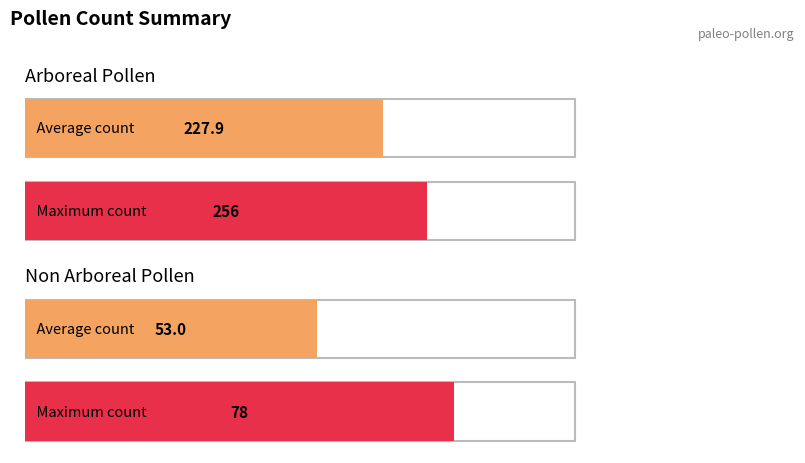

The Quercus subgen Lepidobalanus series shows 45 at 540. True or false?

False